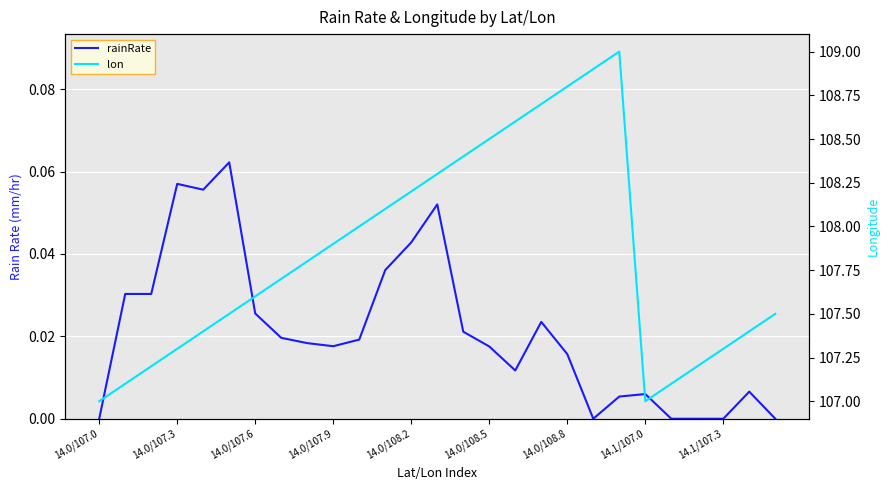

Is it true that rainRate equals 0.0 at 14.0/108.8?

True